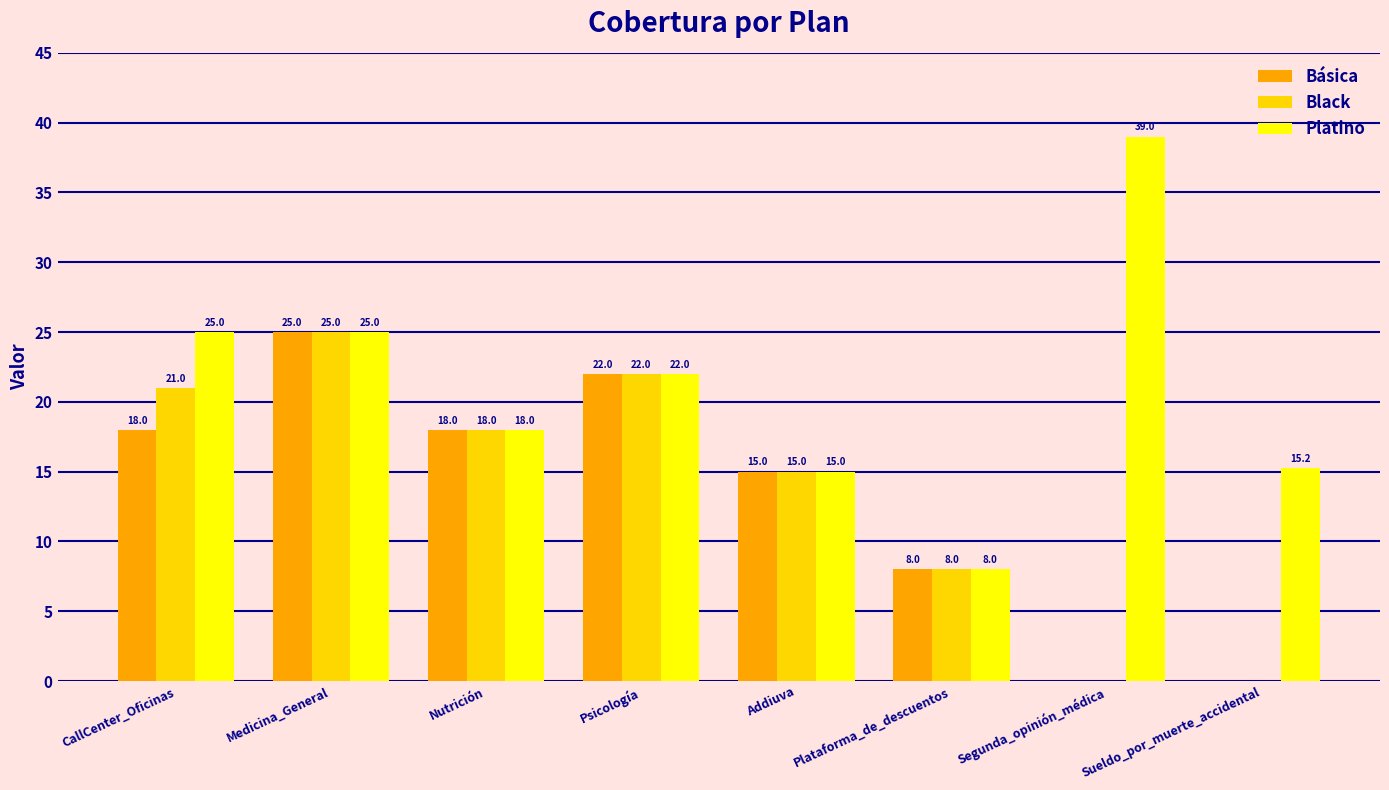

What is the sum of the Black values at Sueldo_por_muerte_accidental and Addiuva?

15.0